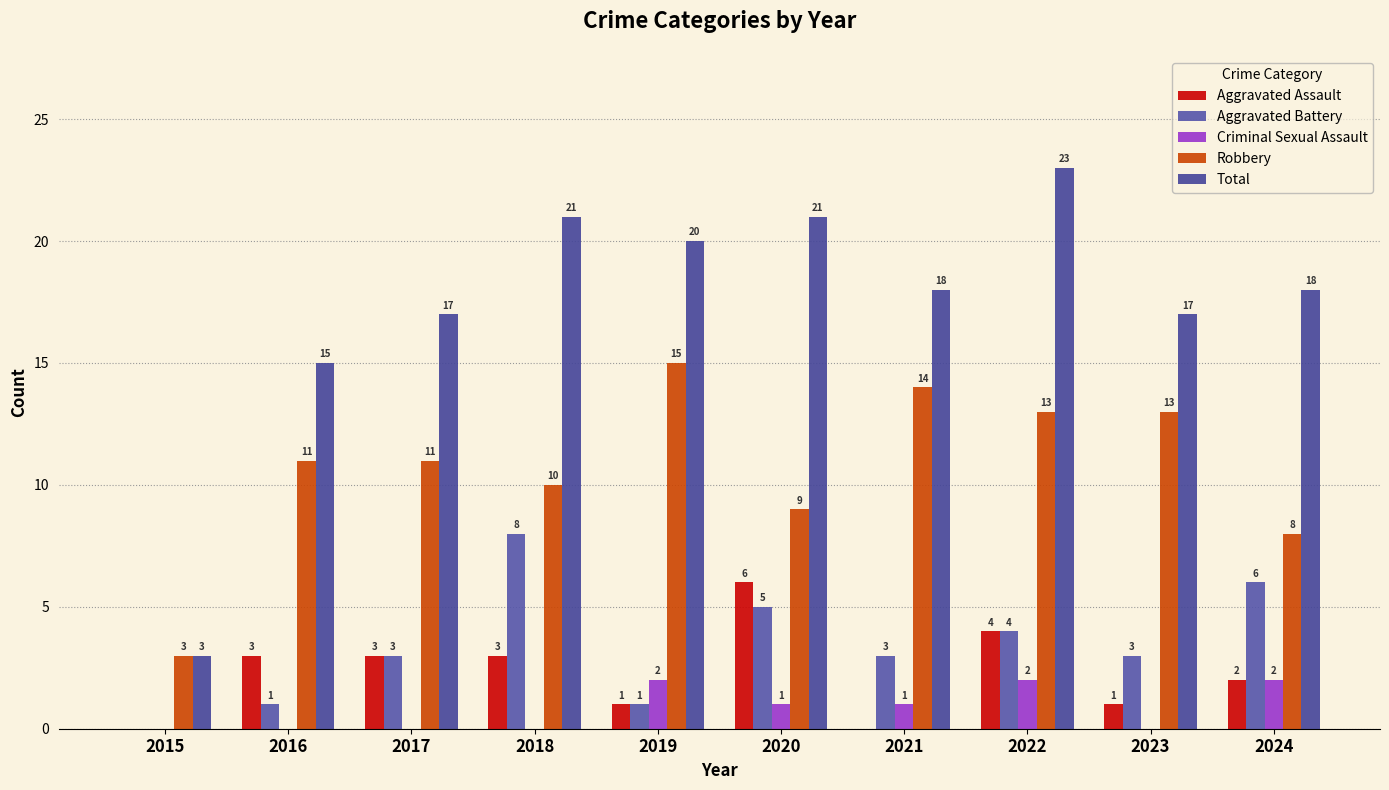

Which series changed the most between 2018 and 2023?

Aggravated Battery